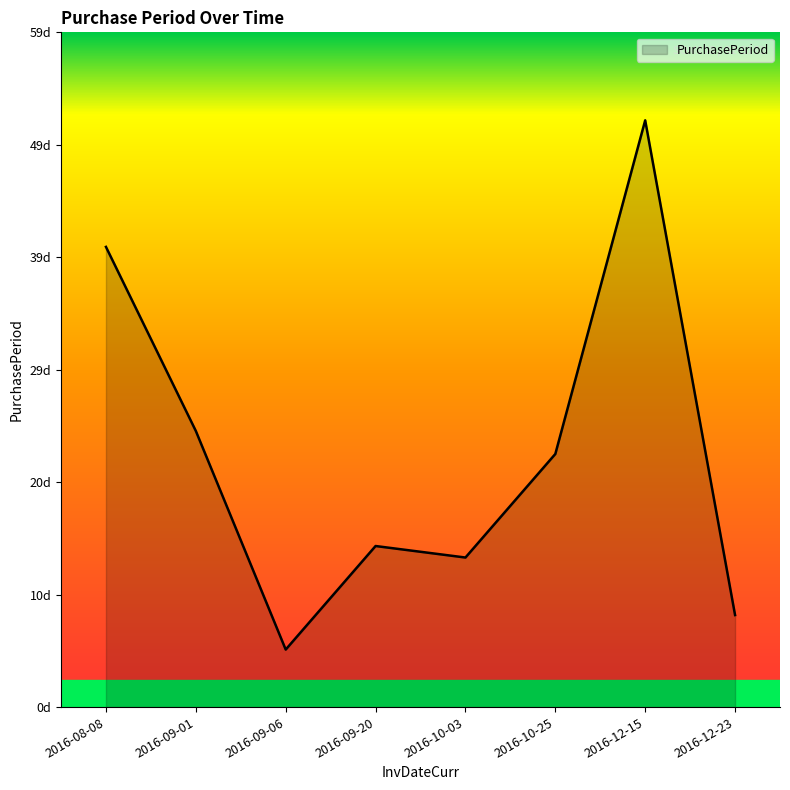

What is the label of the 3rd point from the left?

2016-09-06